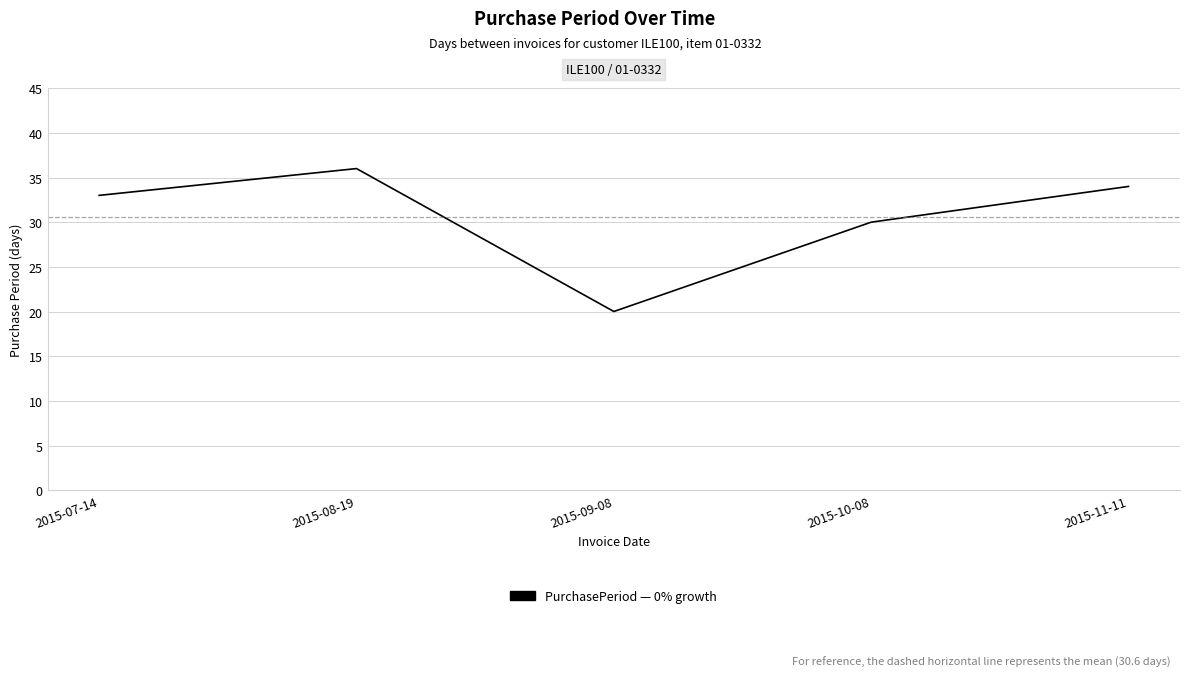

What position from the right is 2015-07-14?

5